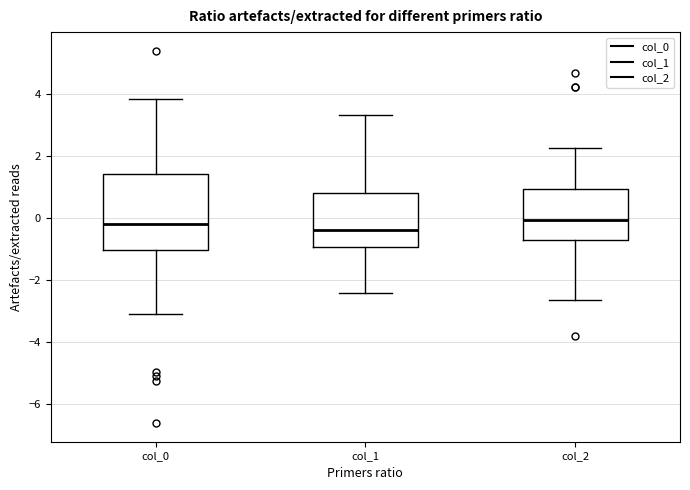

Which box is the tallest, from its lower edge to its upper edge?

col_0